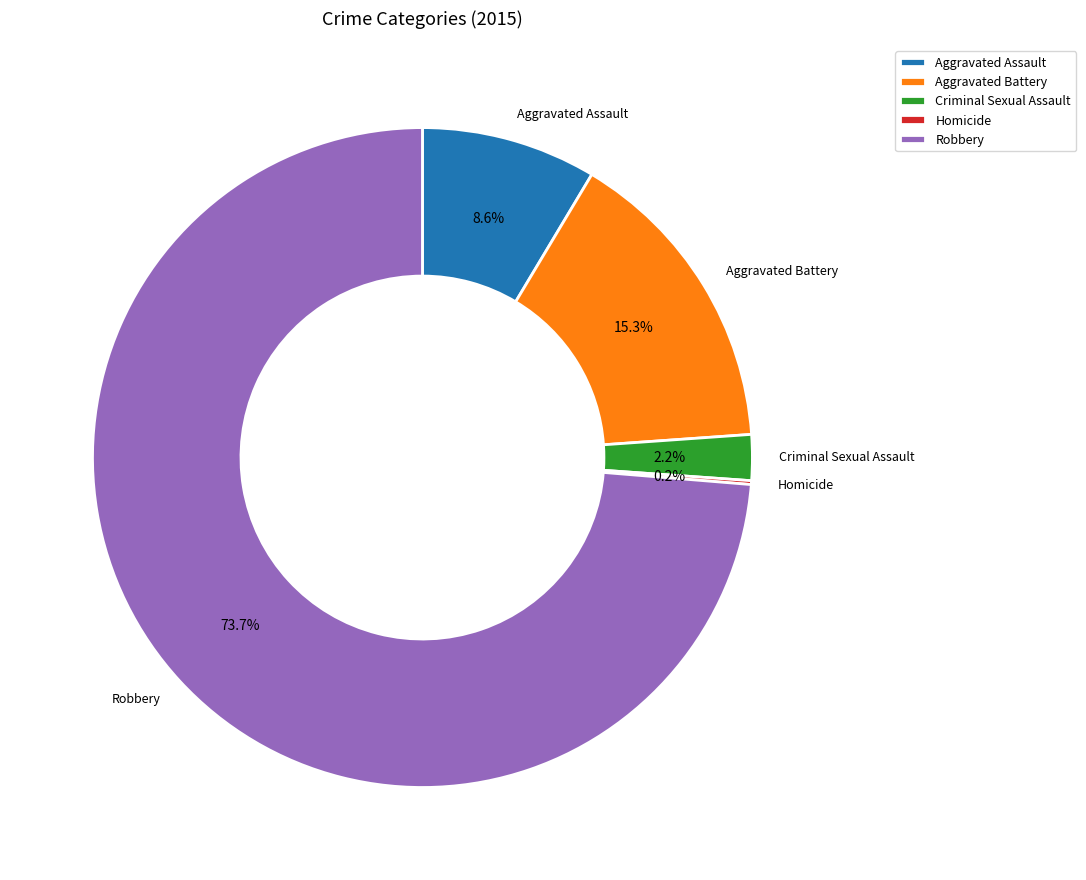

What is the largest slice in the pie chart?

Robbery